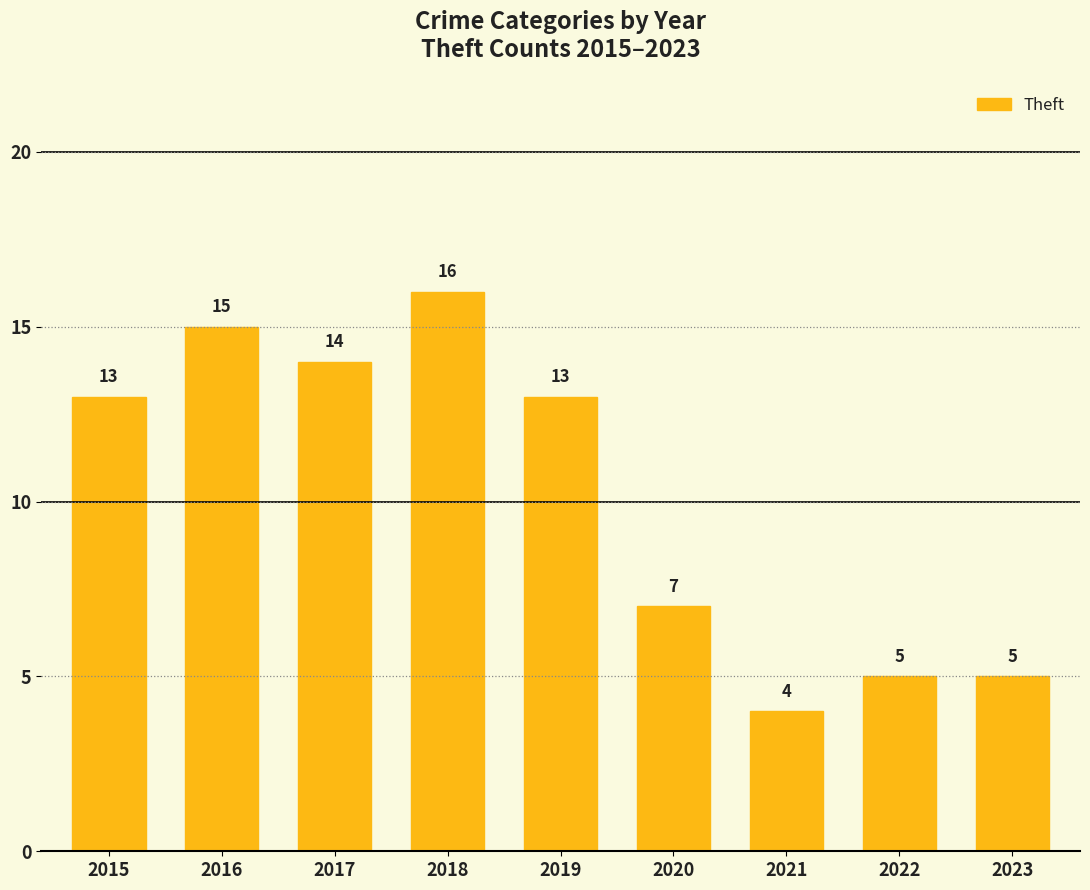

Reading left to right, transcribe all the data shown in this chart.

13	15	14	16	13	7	4	5	5